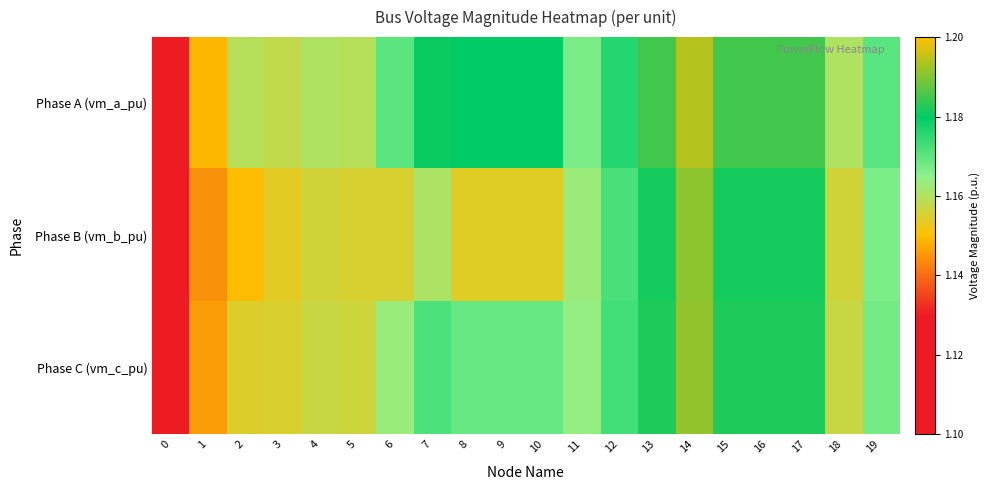

How many distinct data groups are displayed?

3